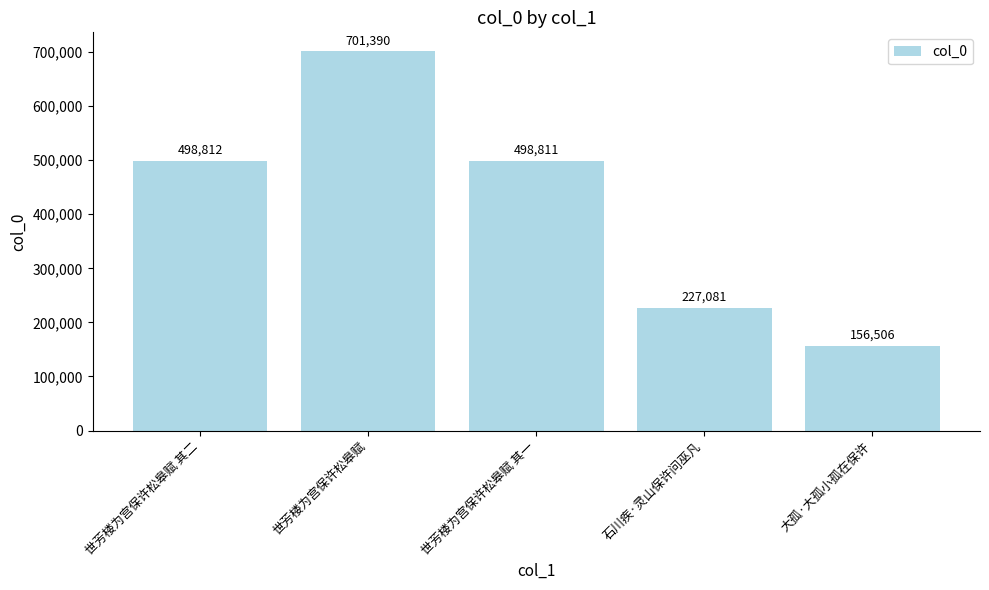

What value does the data have at 大孤·大孤小孤在保许, to the nearest 50?

156500